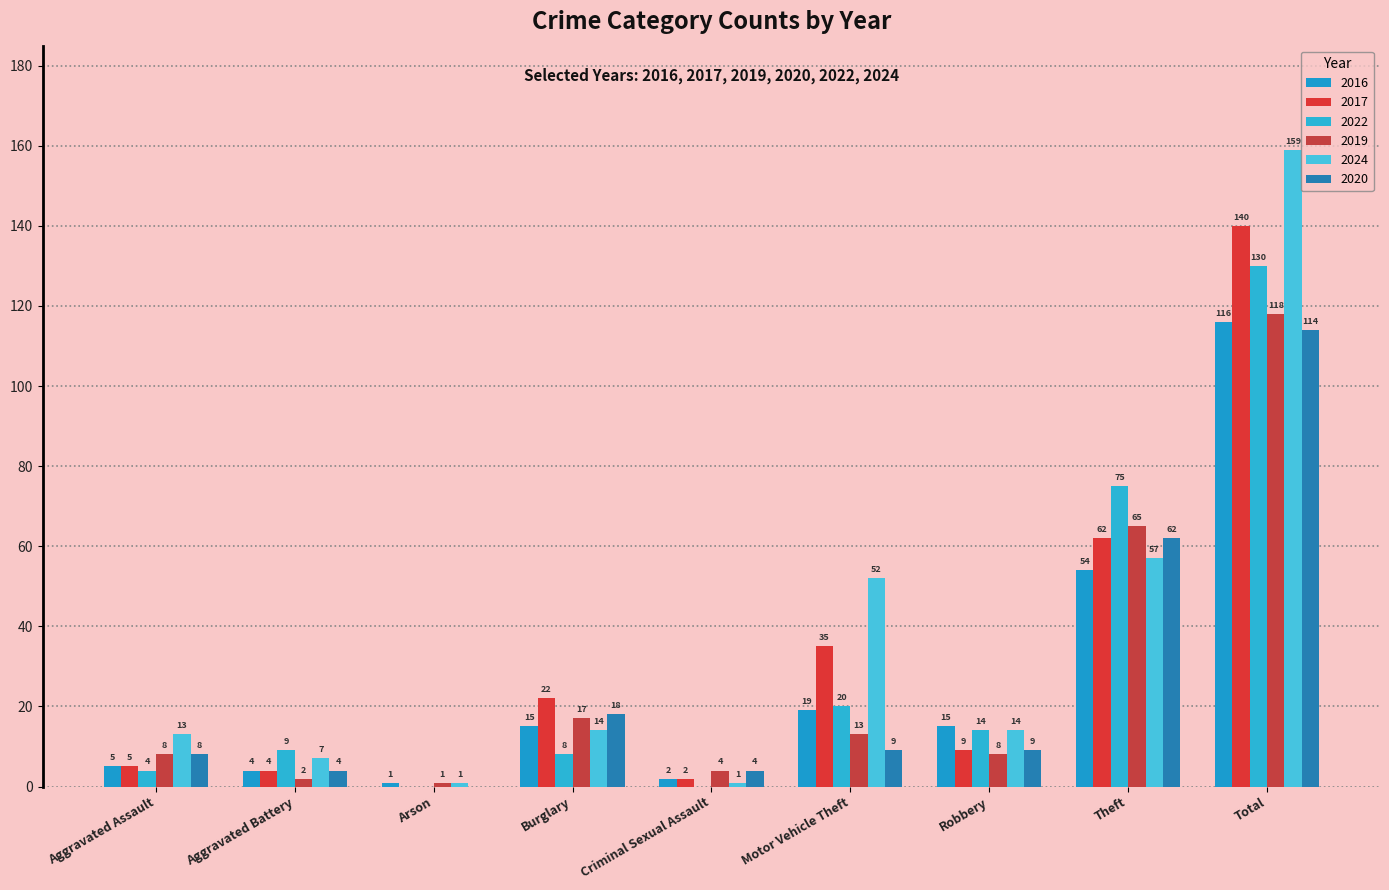

How many series are shown in this chart?

6